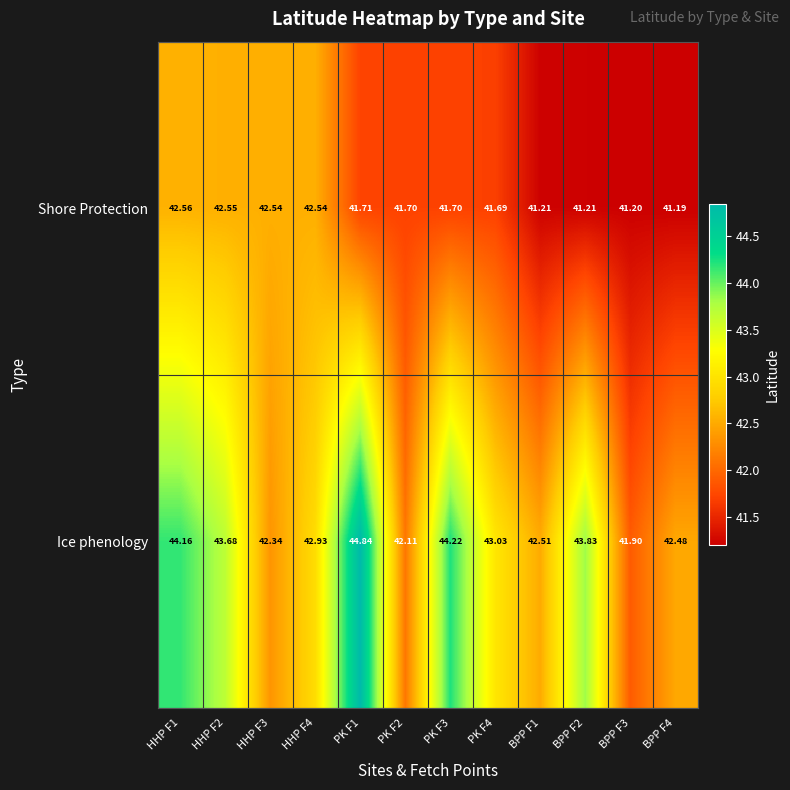

List the series in order of their overall mean, lowest first.

Shore Protection, Ice phenology